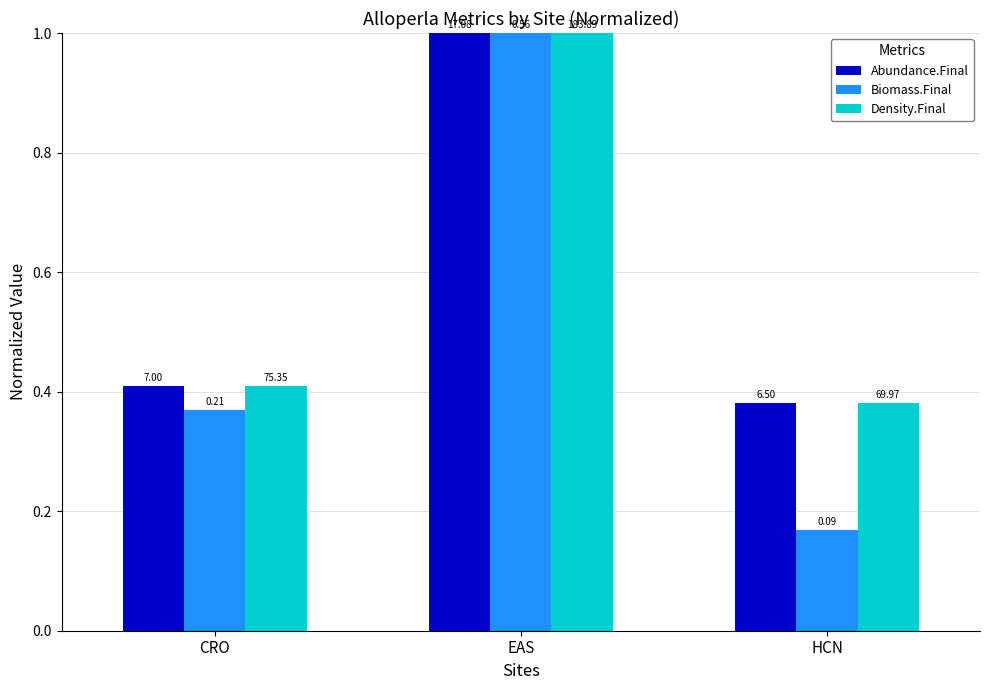

Does the chart contain any negative values?

No